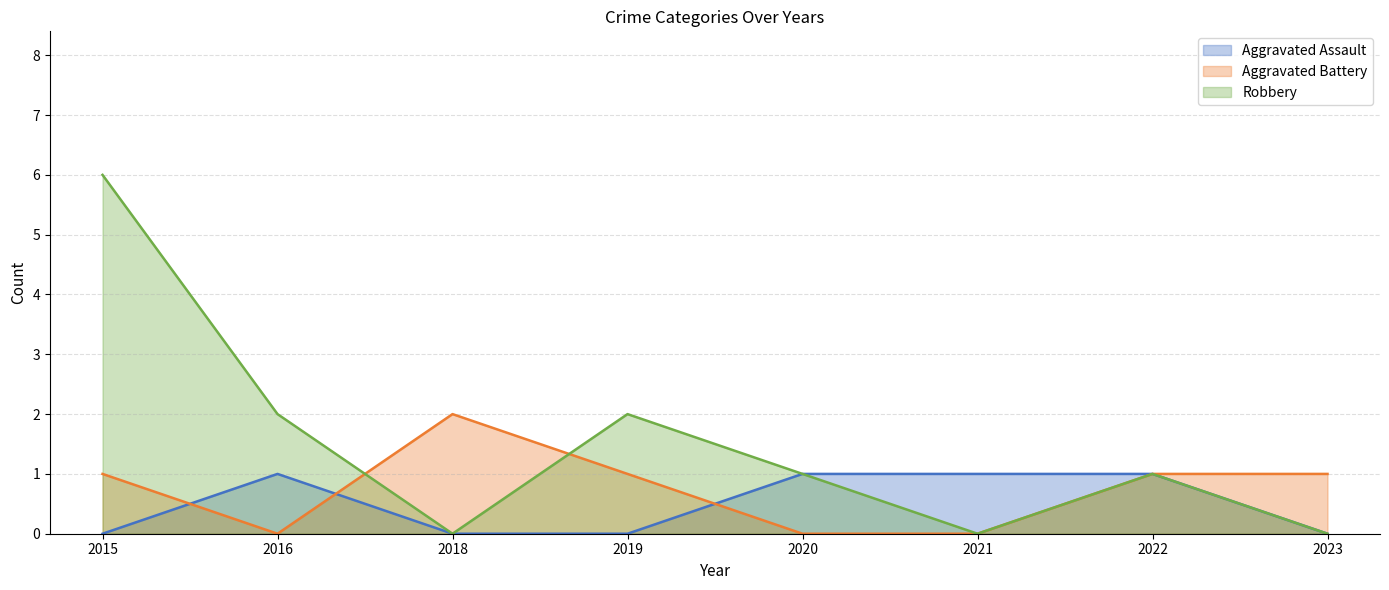

What are all the series names shown in the legend?

Aggravated Assault, Aggravated Battery, Robbery